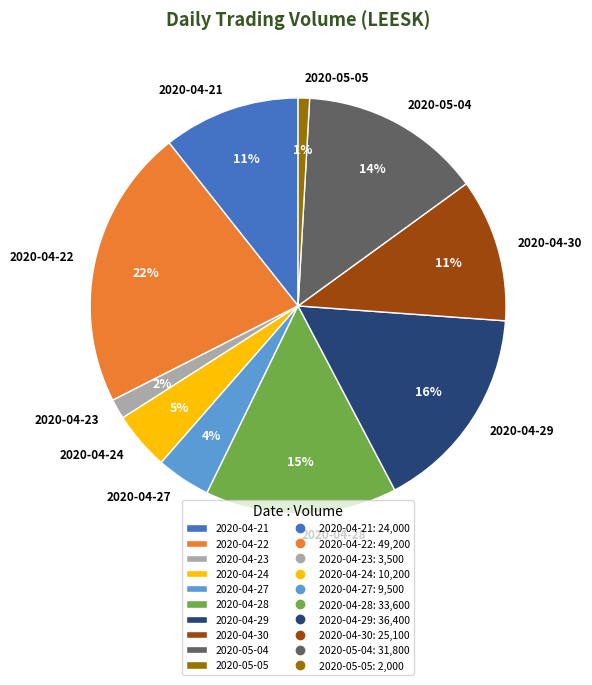

Is it true that 2020-04-24 is 5% of the pie?

True